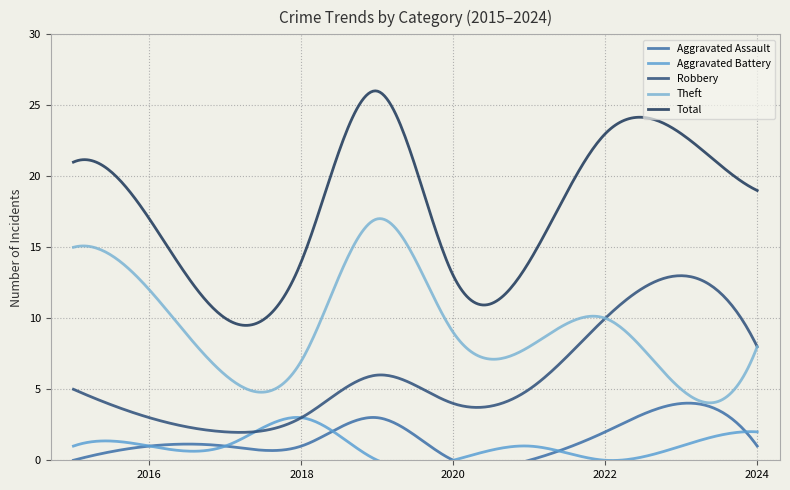

Does the chart have visible grid lines?

Yes